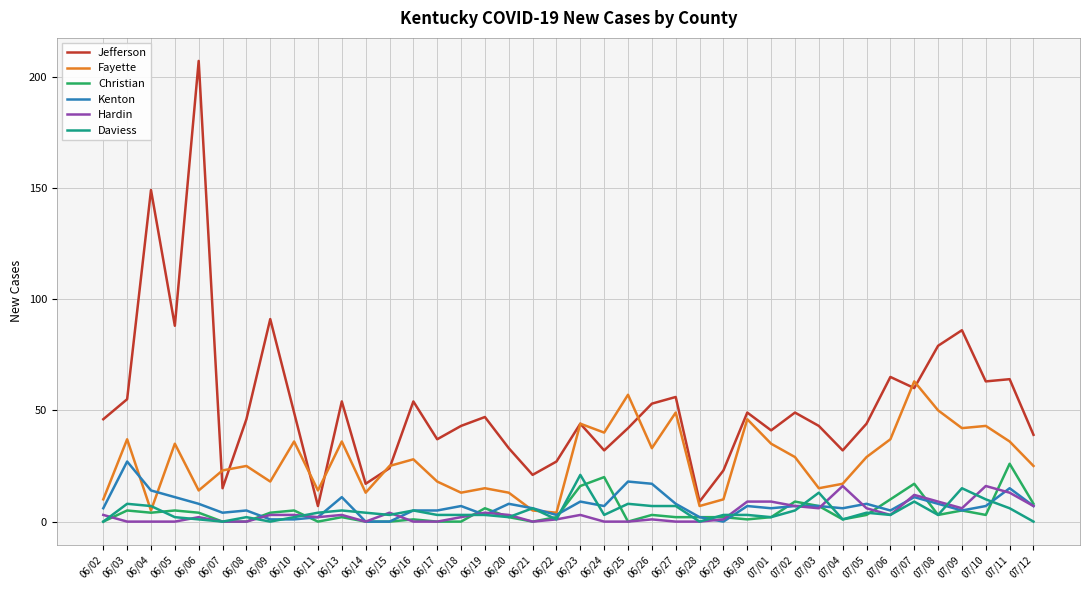

How many lines are shown in the chart?

6